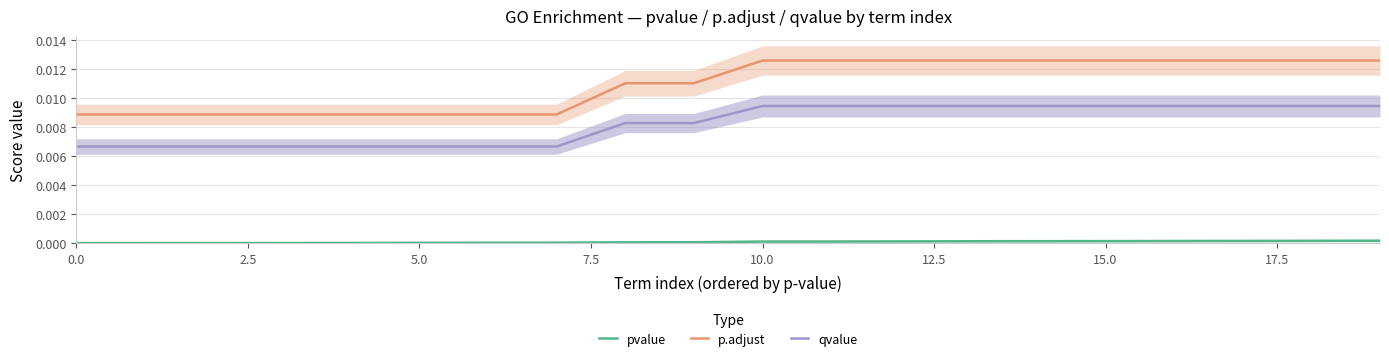

True or false: qvalue and pvalue cross at least once.

False